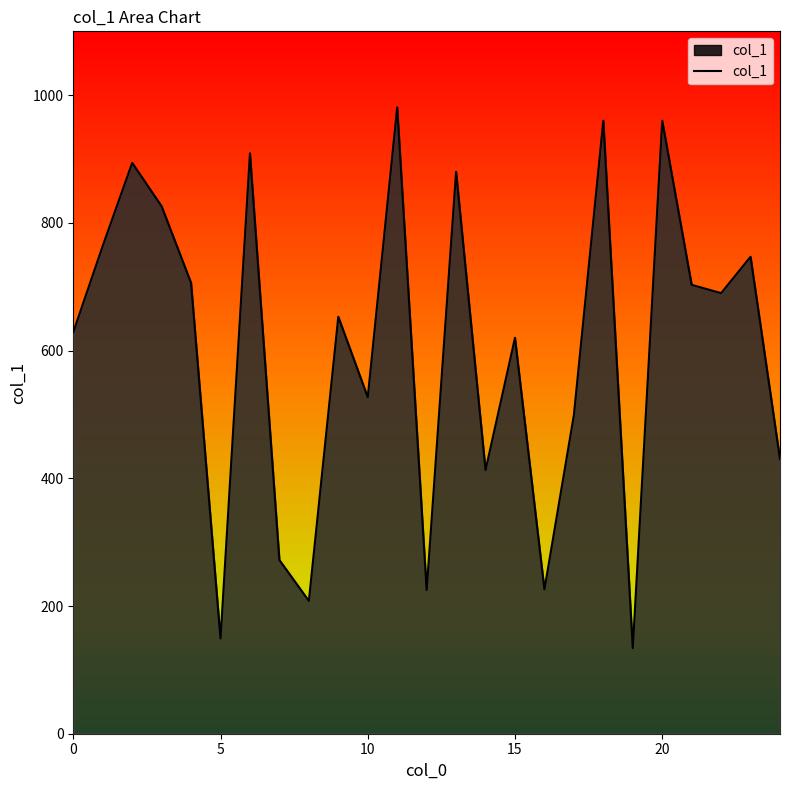

What is the difference between the maximum and minimum values?

847